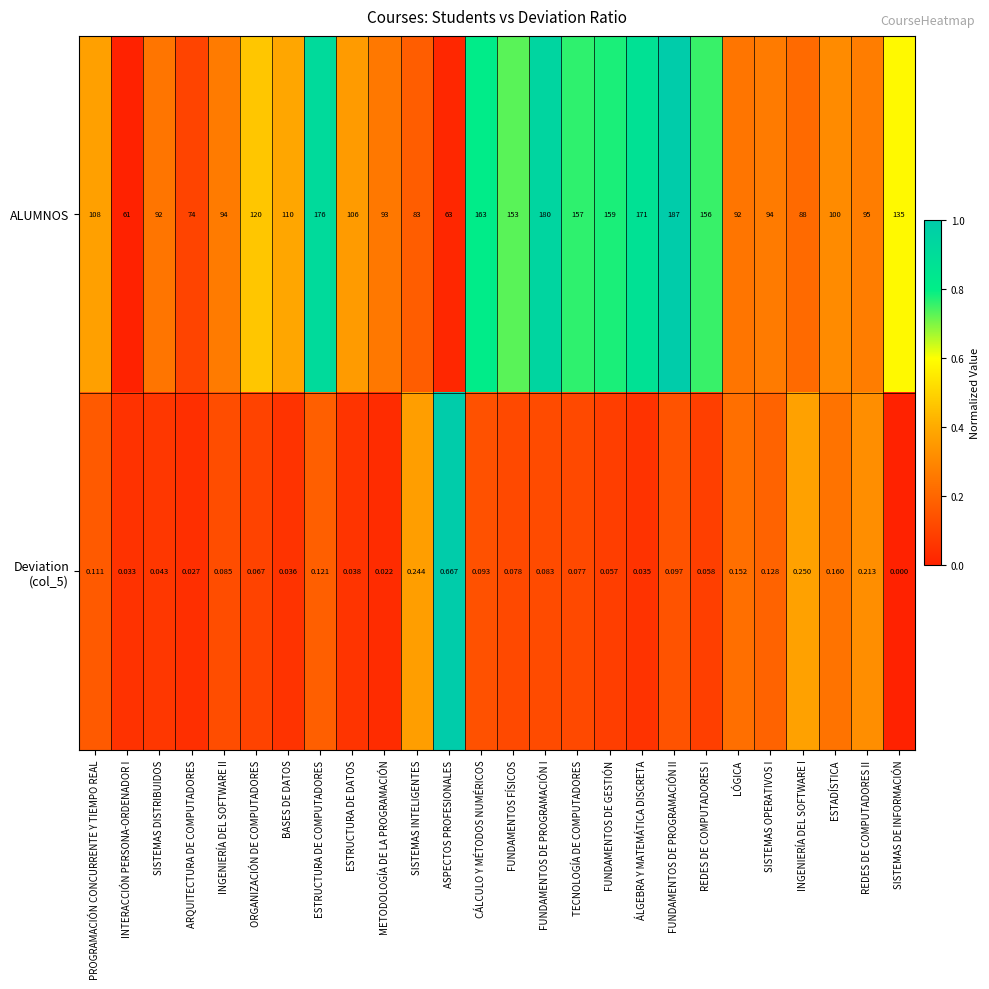

Which series has the widest spread of values?

ALUMNOS